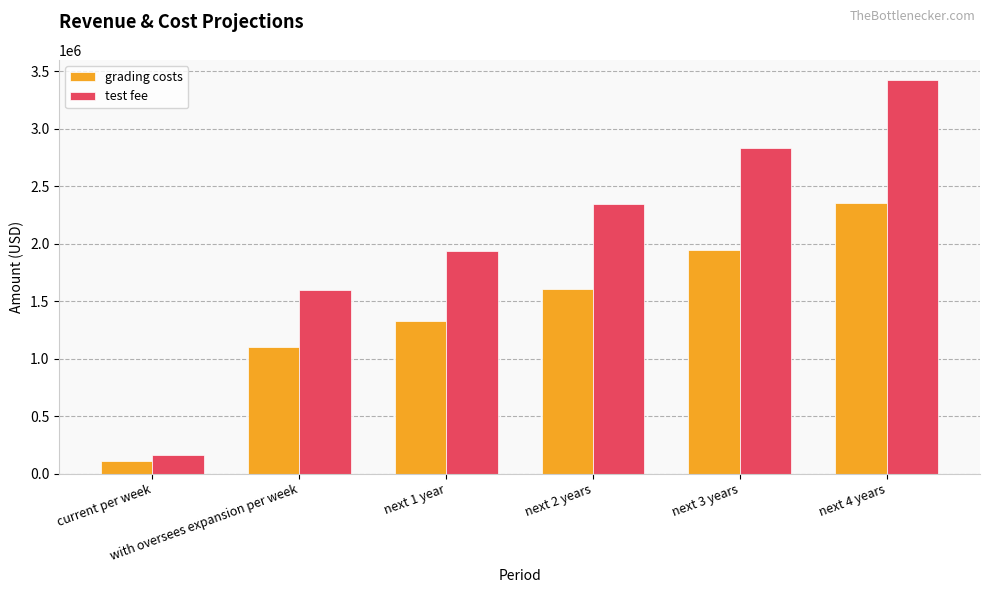

Which series has the largest range (max minus min)?

test fee